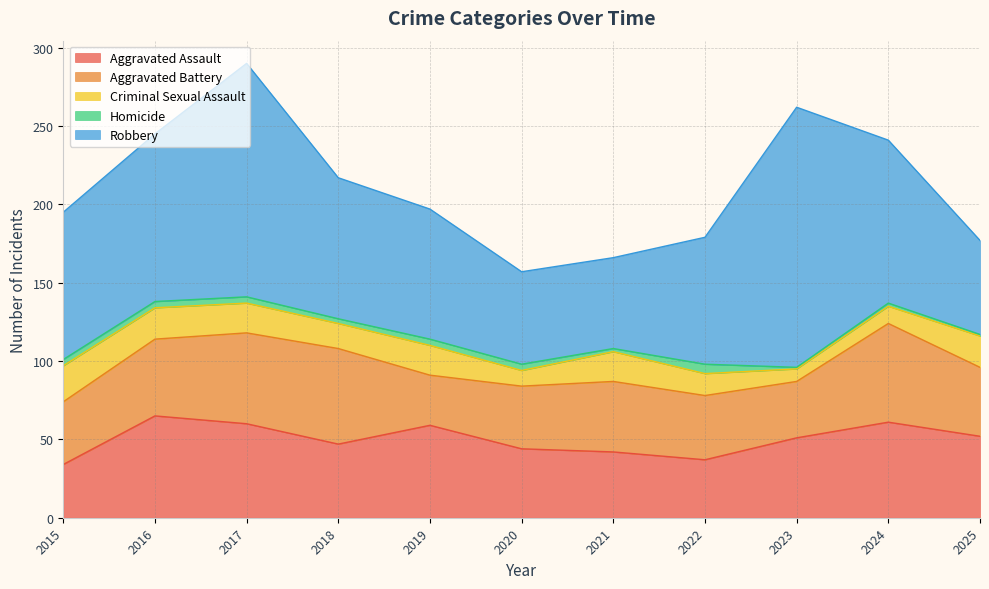

At 2022, list the series in order from largest to smallest.

Robbery, Aggravated Battery, Aggravated Assault, Criminal Sexual Assault, Homicide